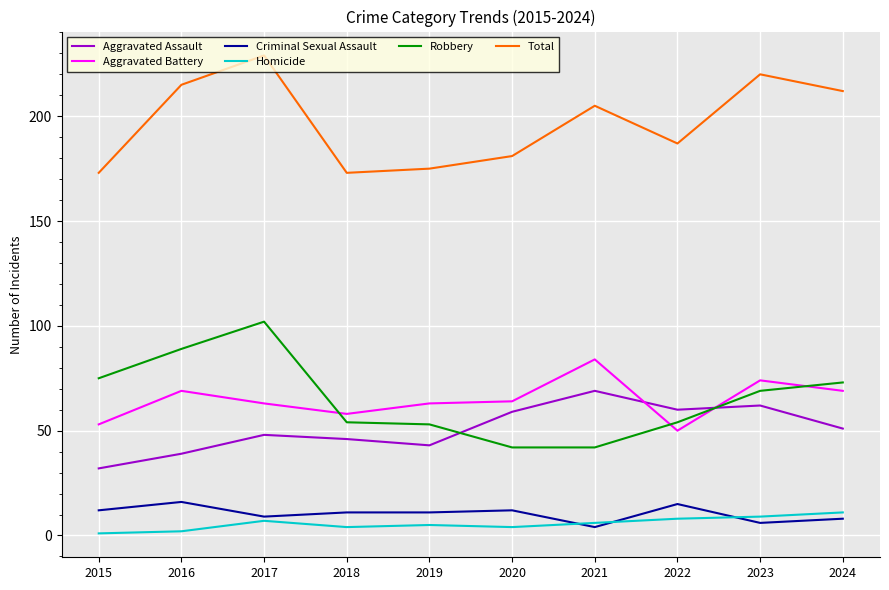

What is the difference between the highest and lowest values at 2024?

204